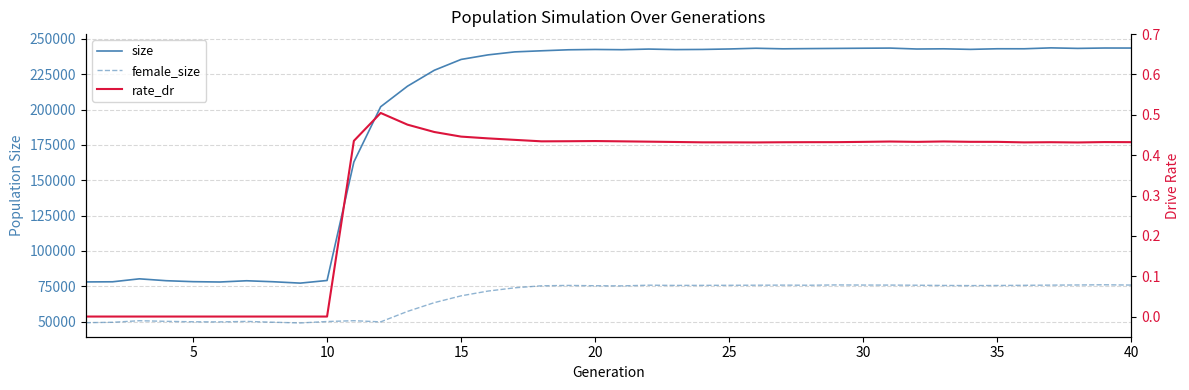

Which series has the largest total across all categories?

size